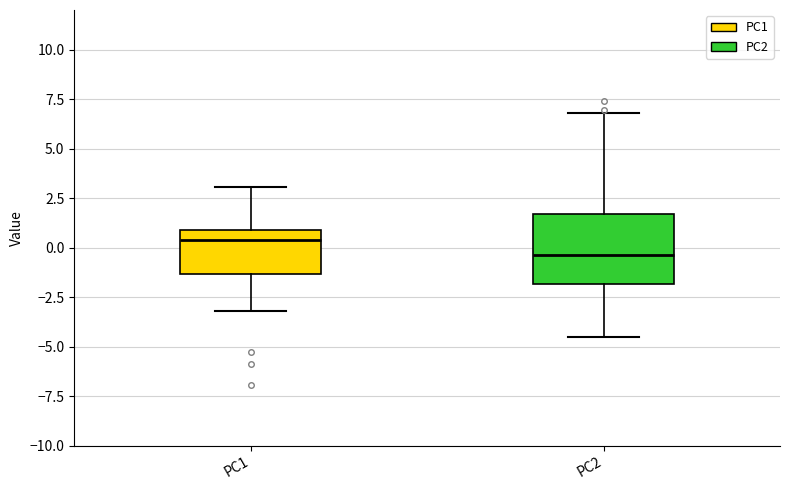

Where does the upper whisker of the box for PC2 end on the y-axis? The values are not printed on the chart, so give them approximately, as read against the axis.

7.0